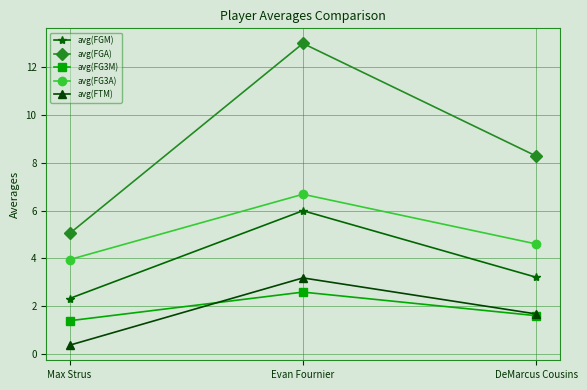

At which category is the sum across all series the highest?

Evan Fournier